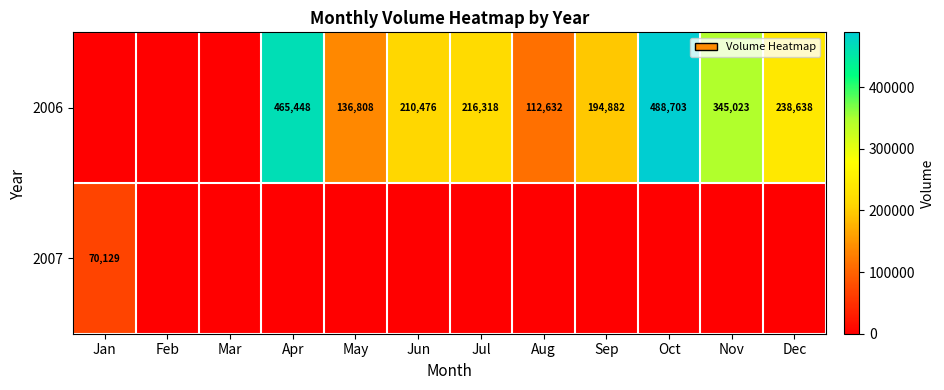

At how many categories does at least one series exceed 426359?

2